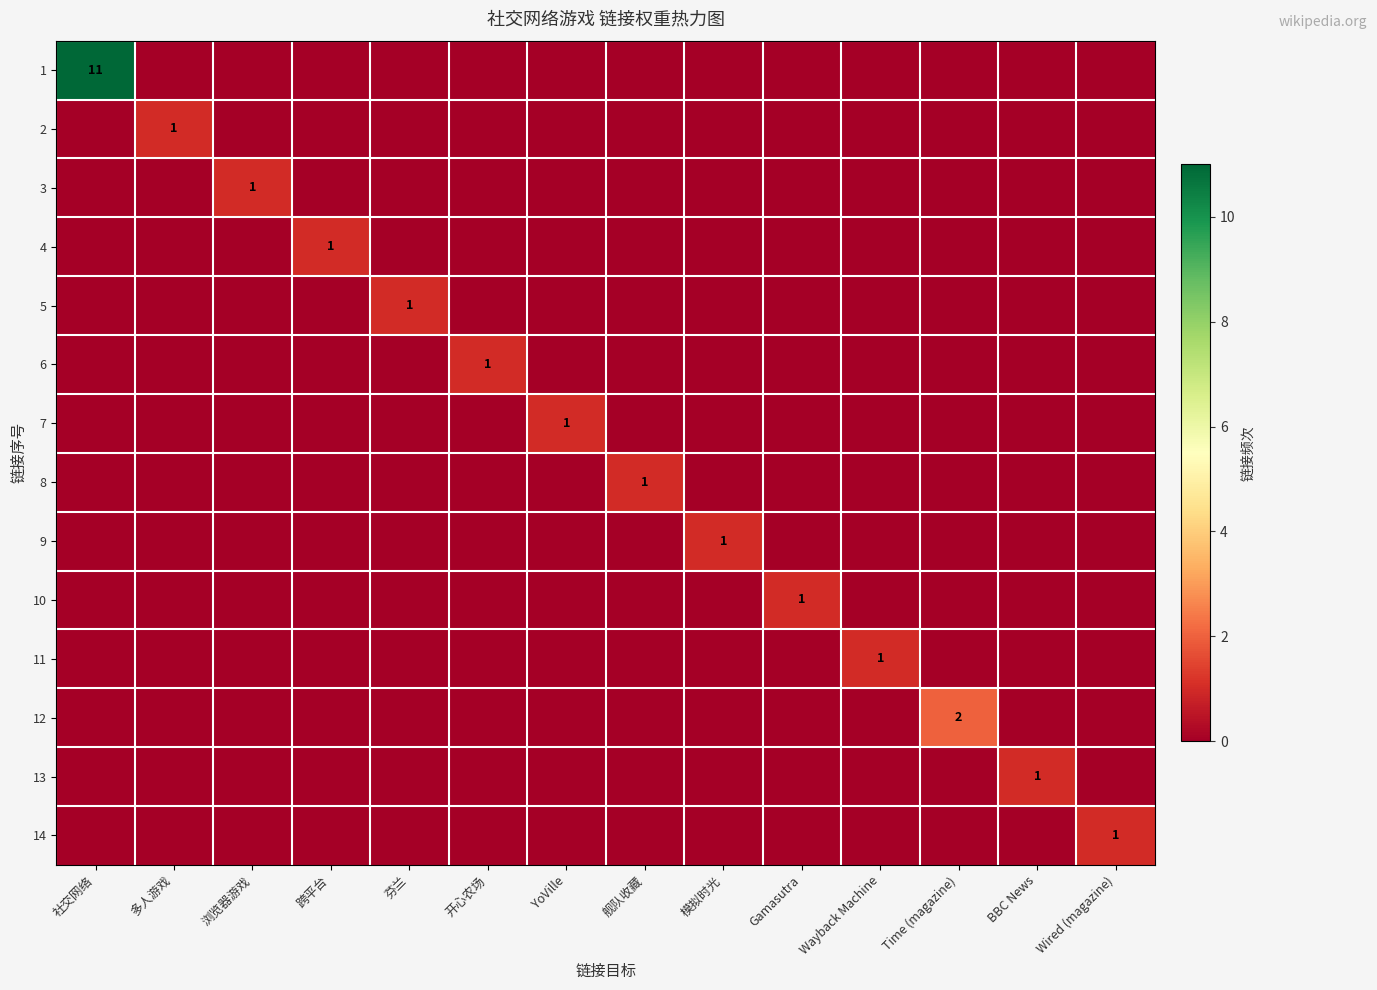

The 12 series shows 1 at Time (magazine). True or false?

False